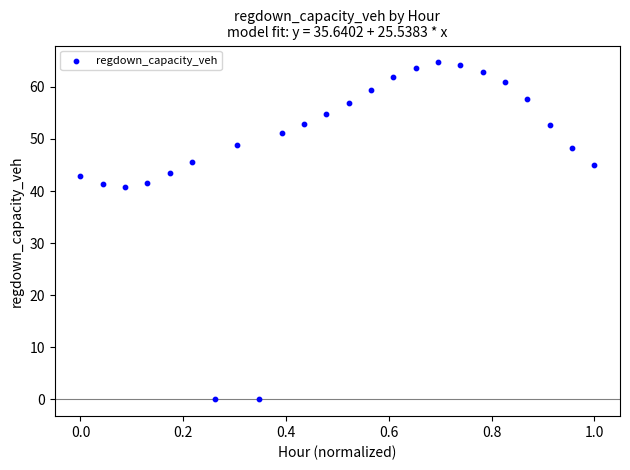

What is the range of X values (max minus min)?

1.0